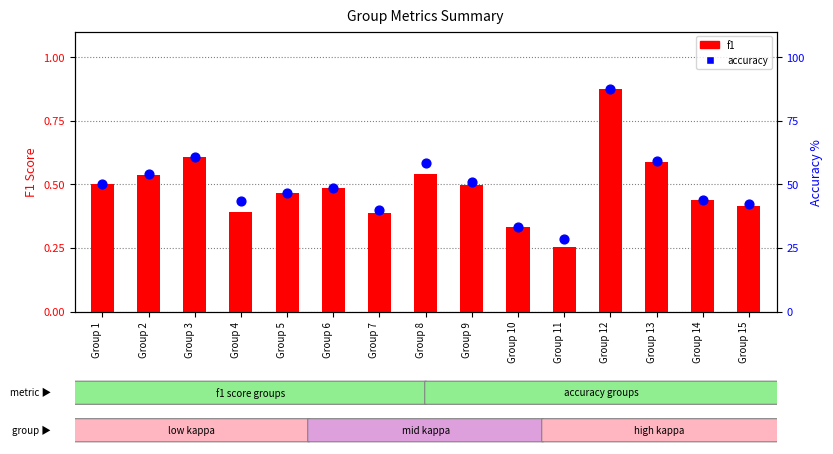

Which series reaches the maximum Y coordinate?

accuracy